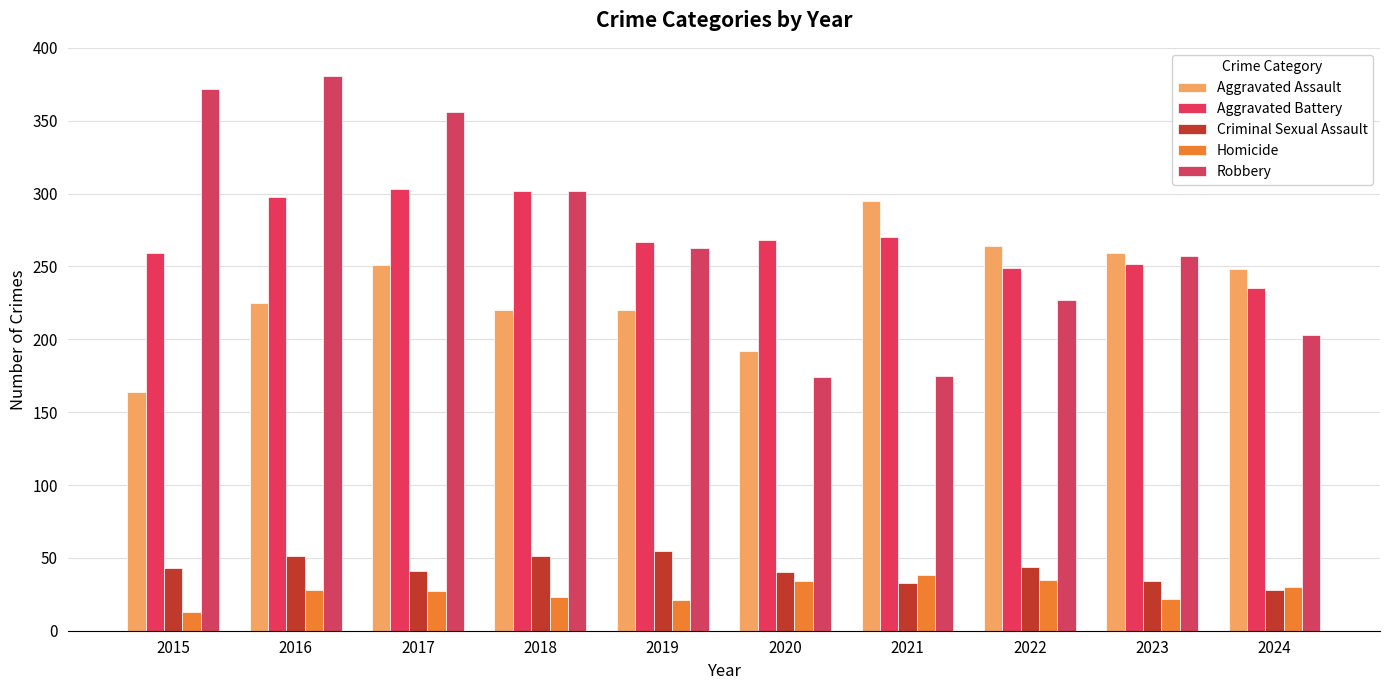

What is the average value of the Aggravated Battery series?

270